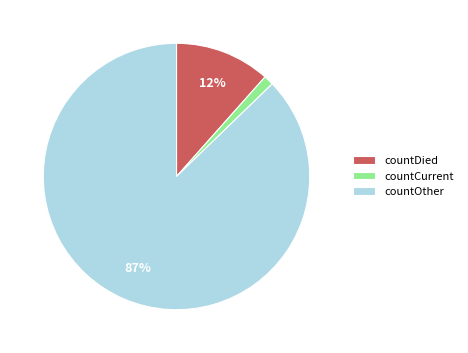

Which has a higher value, countCurrent or countDied?

countDied